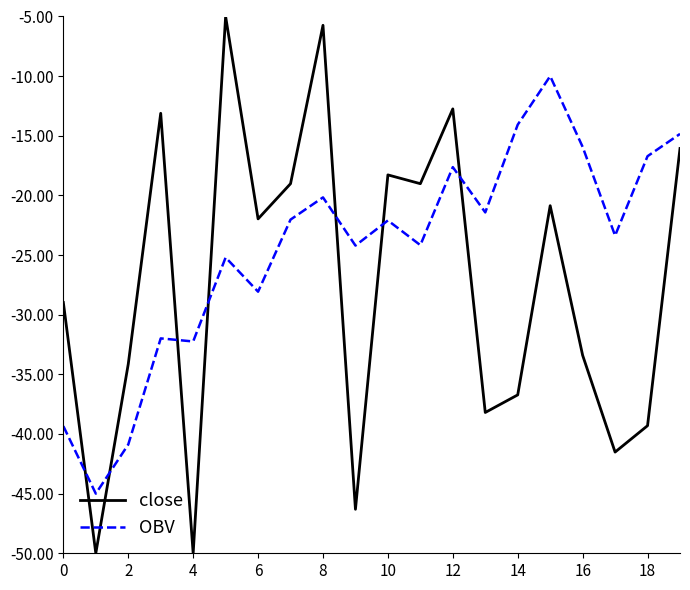

List the series in order of their peak value, highest first.

close, OBV